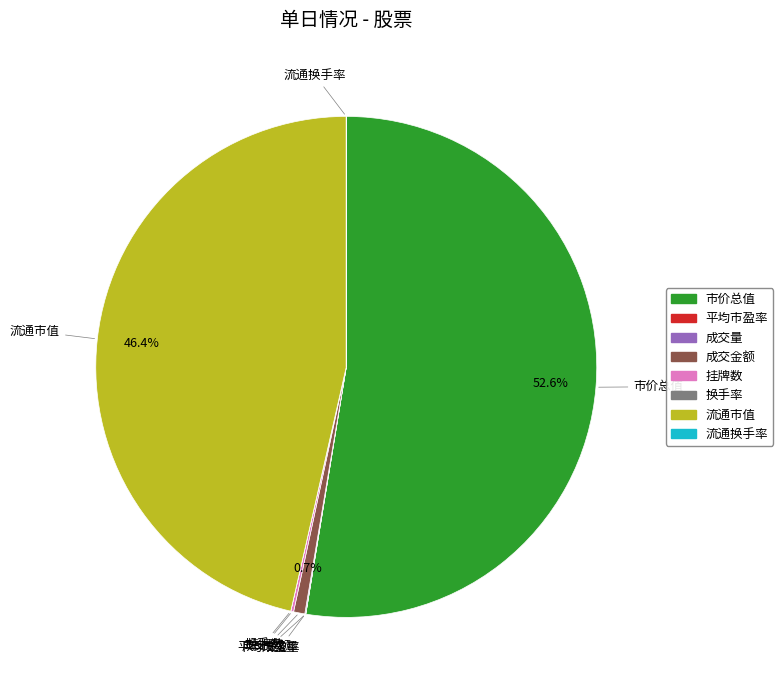

To the nearest percent, what is the difference between the largest and smallest slice percentages?

53%